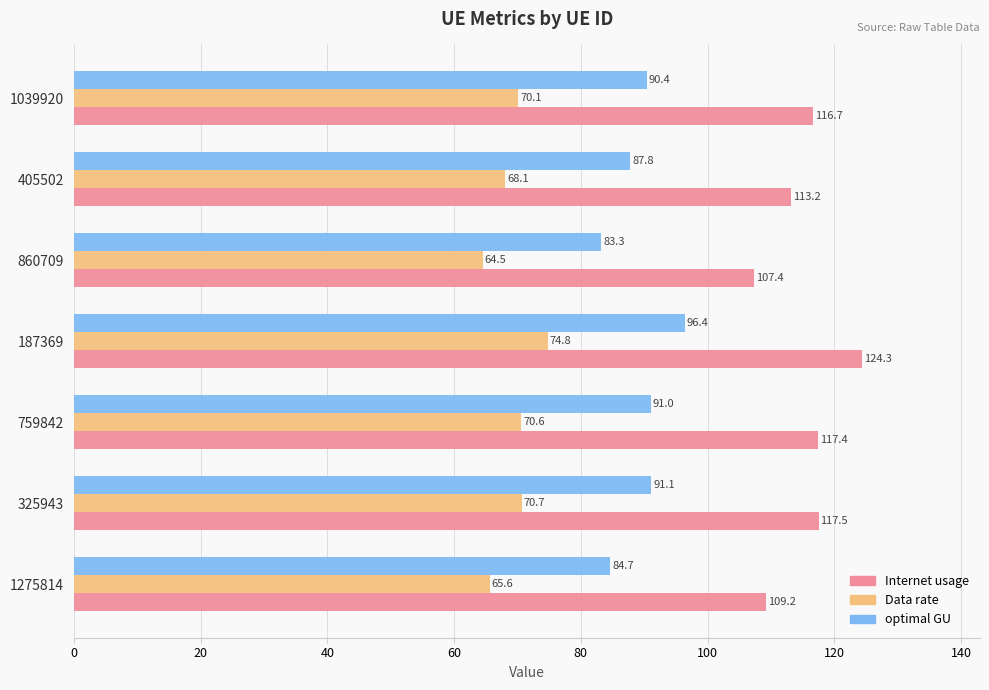

At how many categories does at least one series exceed 114?

4